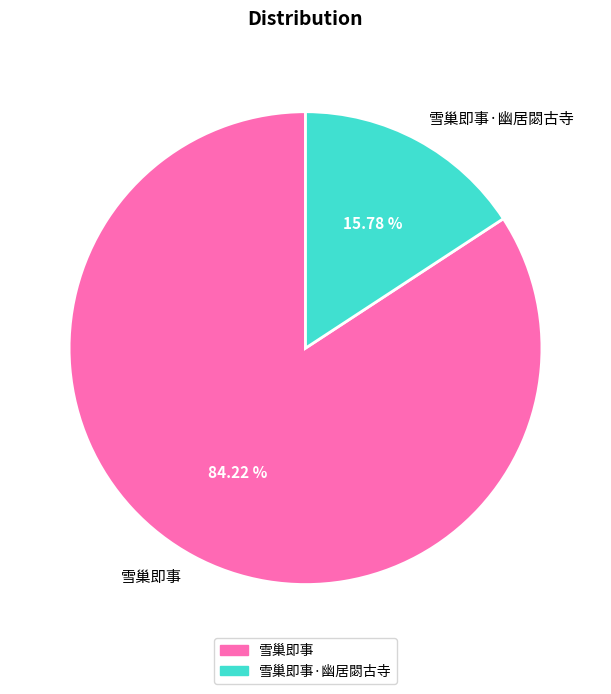

Rank the categories by value from highest to lowest.

雪巢即事, 雪巢即事·幽居閟古寺